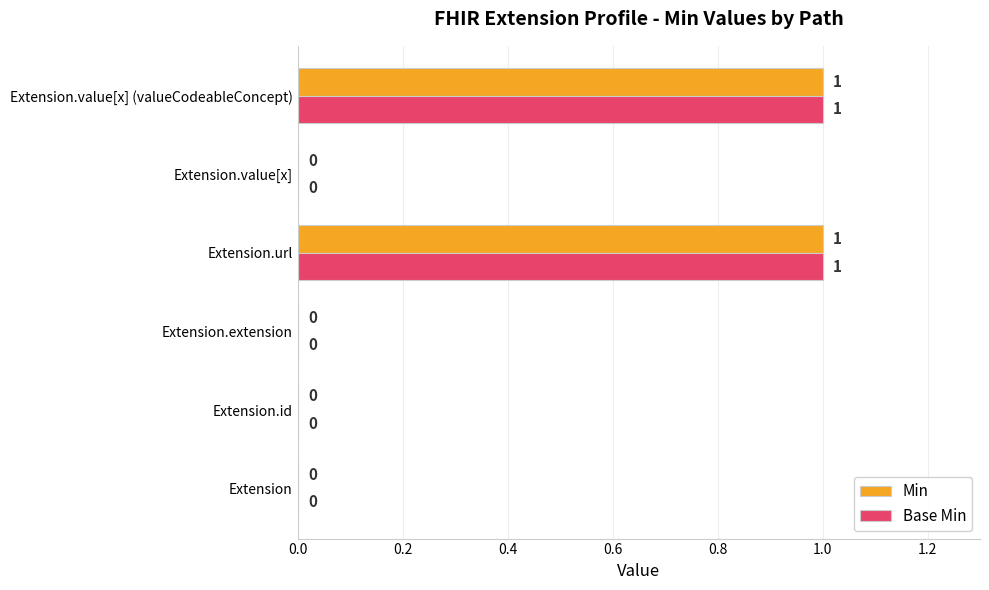

The value of Base Min at Extension.url is 0. True or false?

False